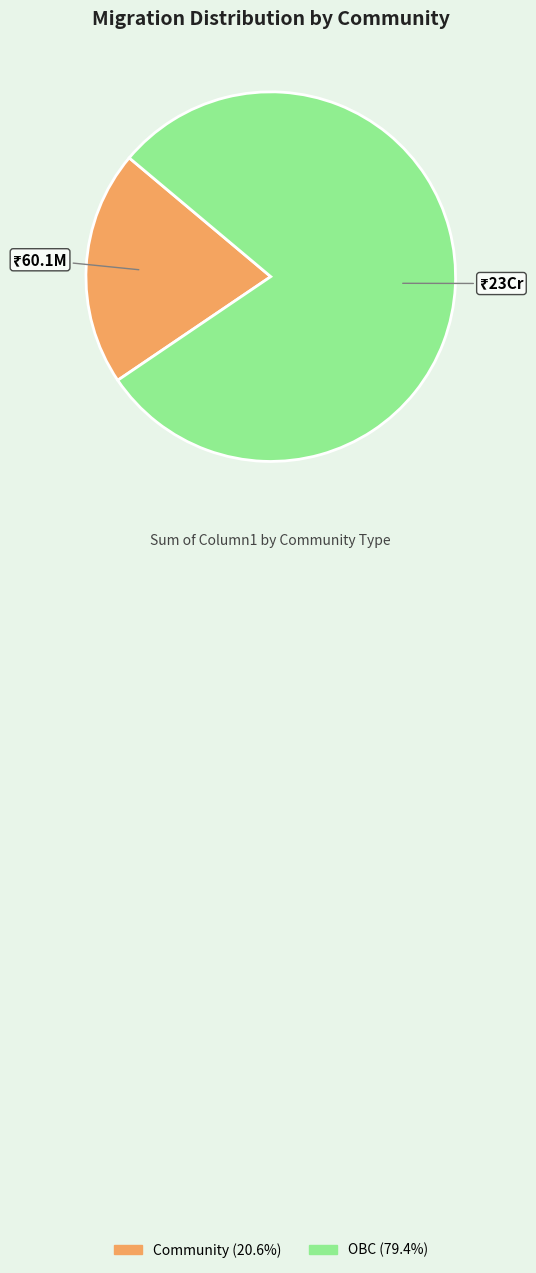

What is the majority slice?

OBC